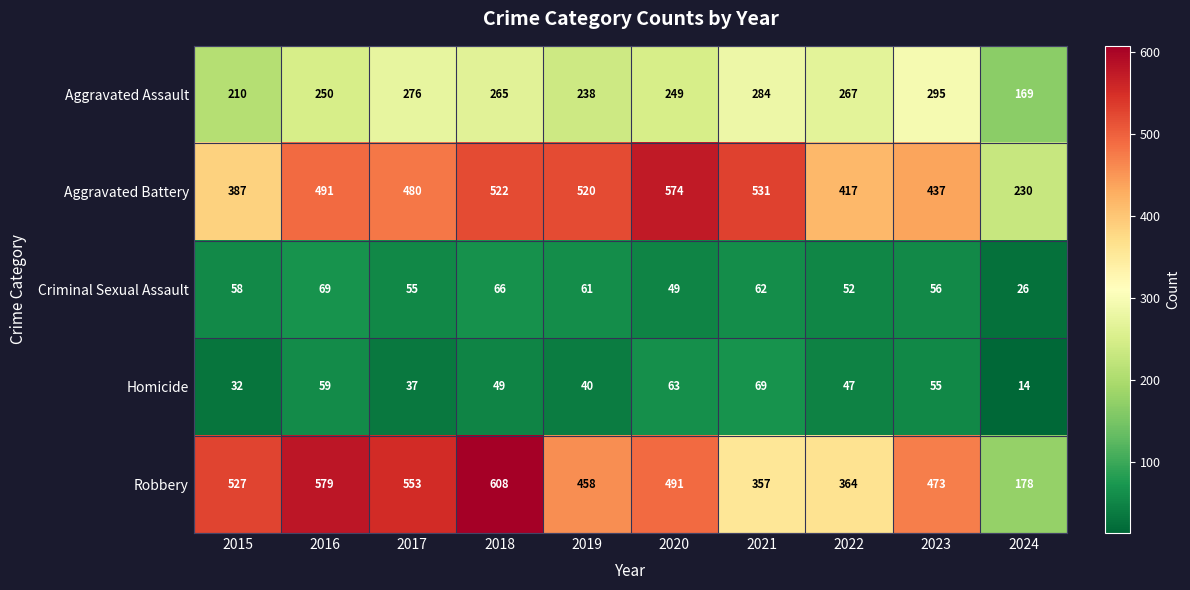

Count the number of data series in this chart.

5